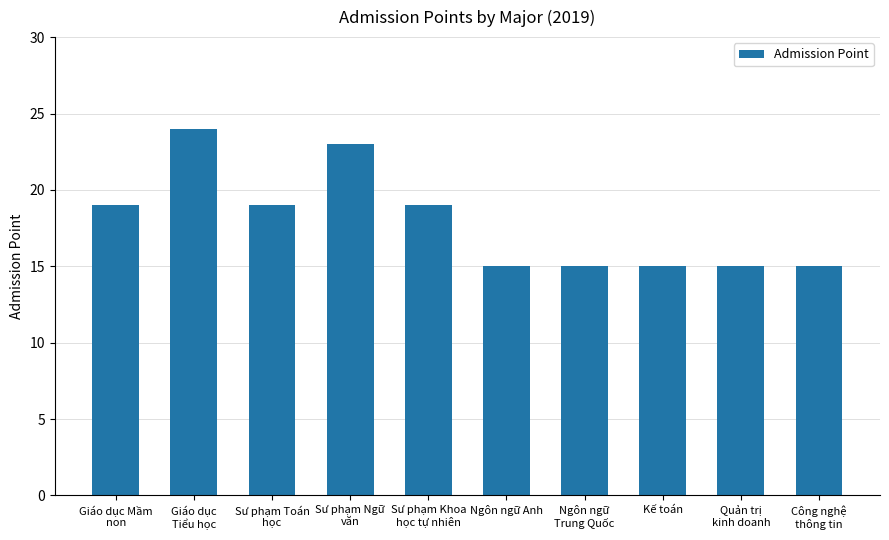

What is the change in value from Giáo dục
Tiểu học to Ngôn ngữ Anh?

-9